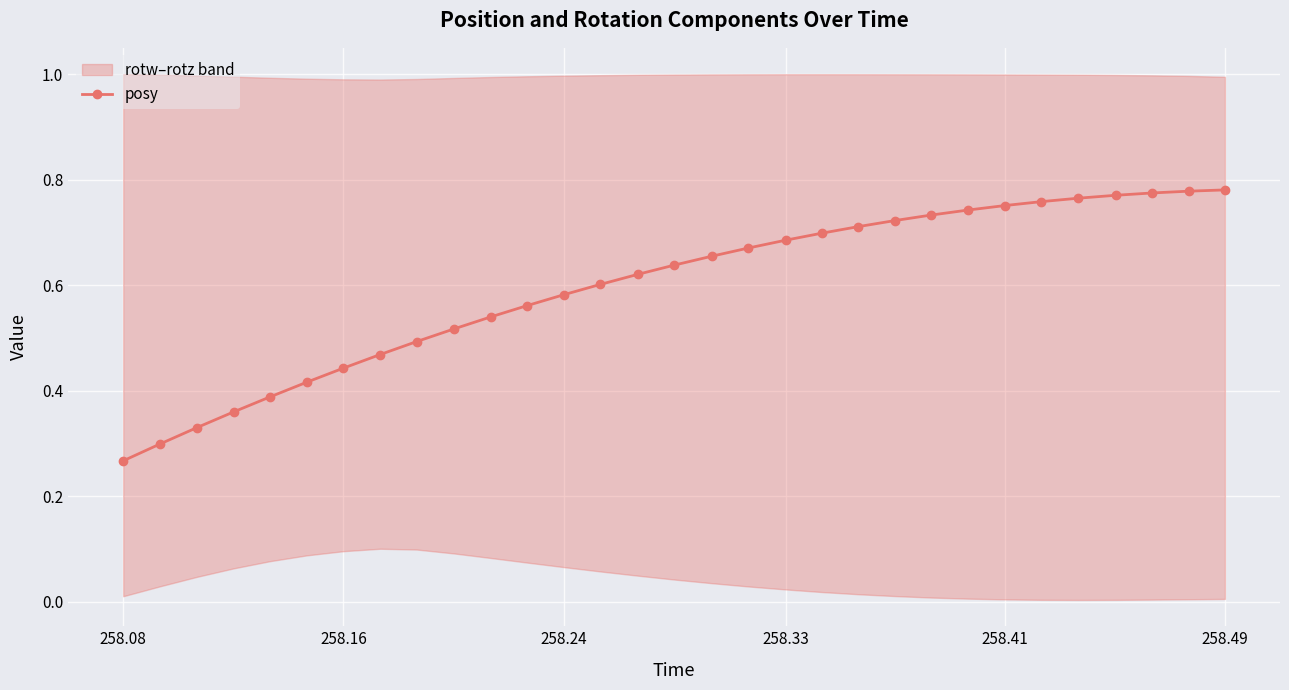

At which label is posy closest to 0?

258.08